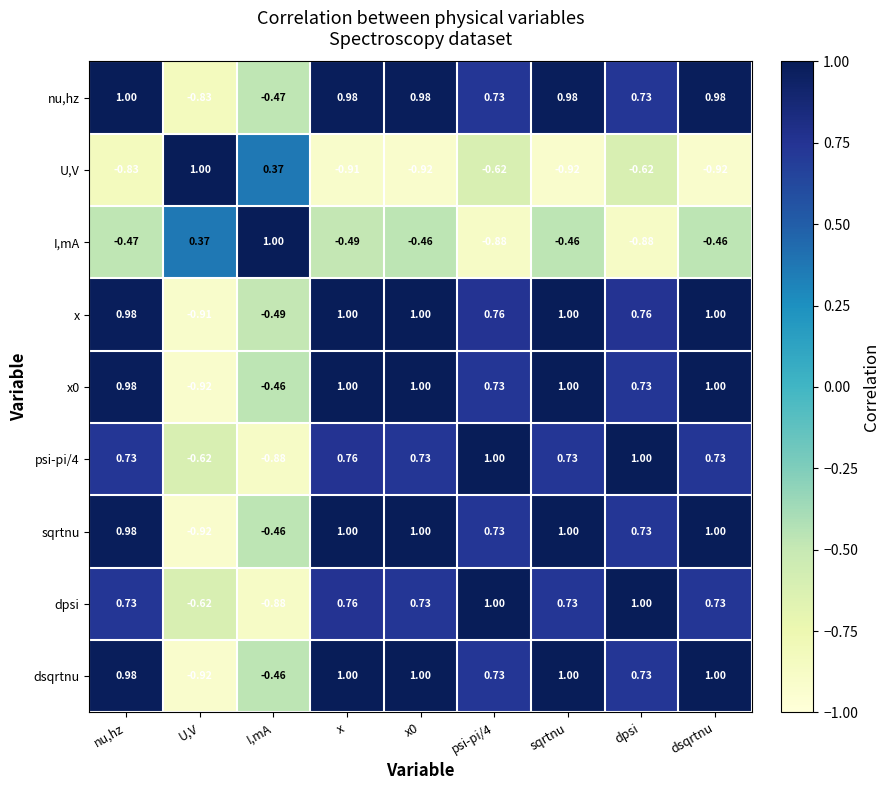

Is the value of dpsi at dpsi greater than the value of I,mA at x?

Yes